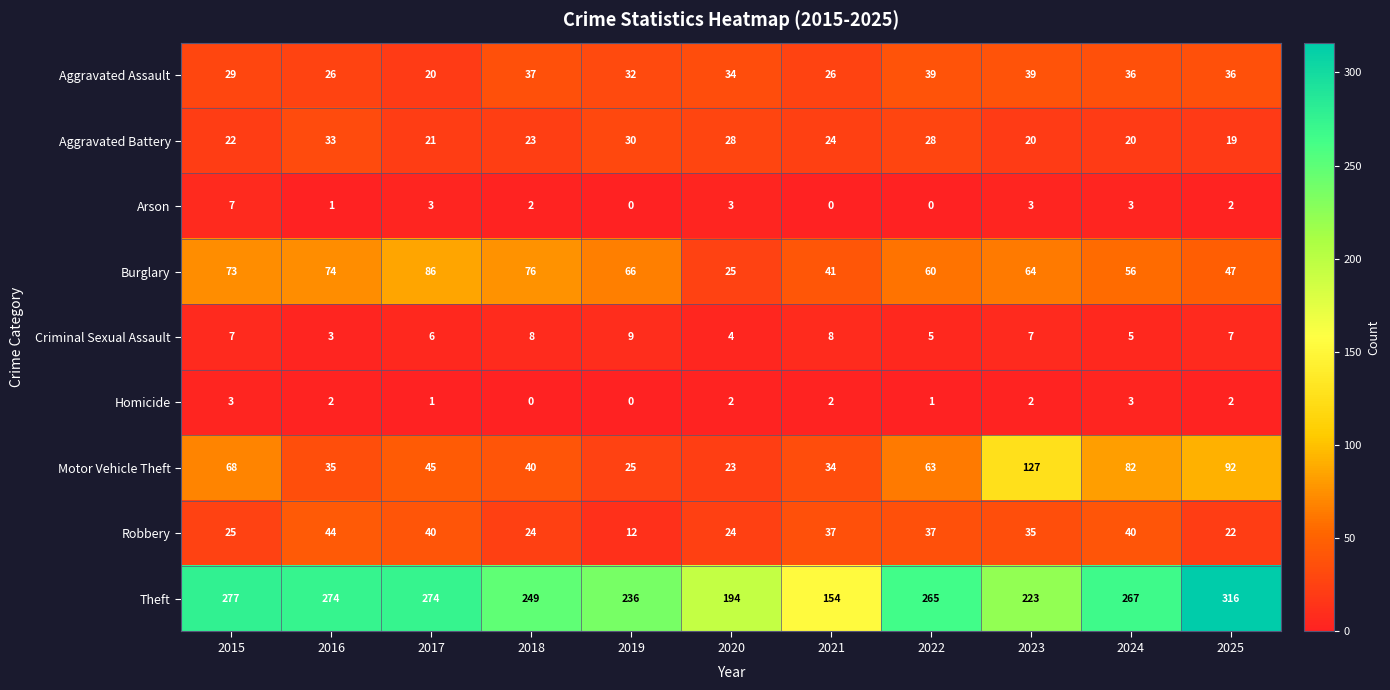

Where does the Aggravated Battery series first go above 23?

2016